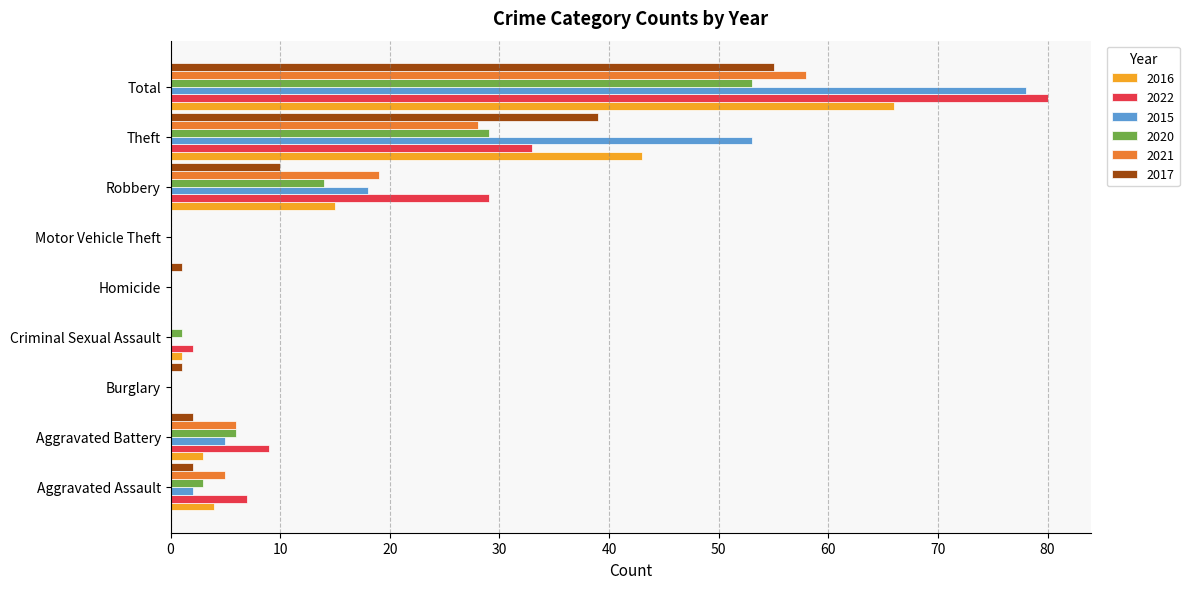

Which series changed the most between Aggravated Battery and Robbery?

2022